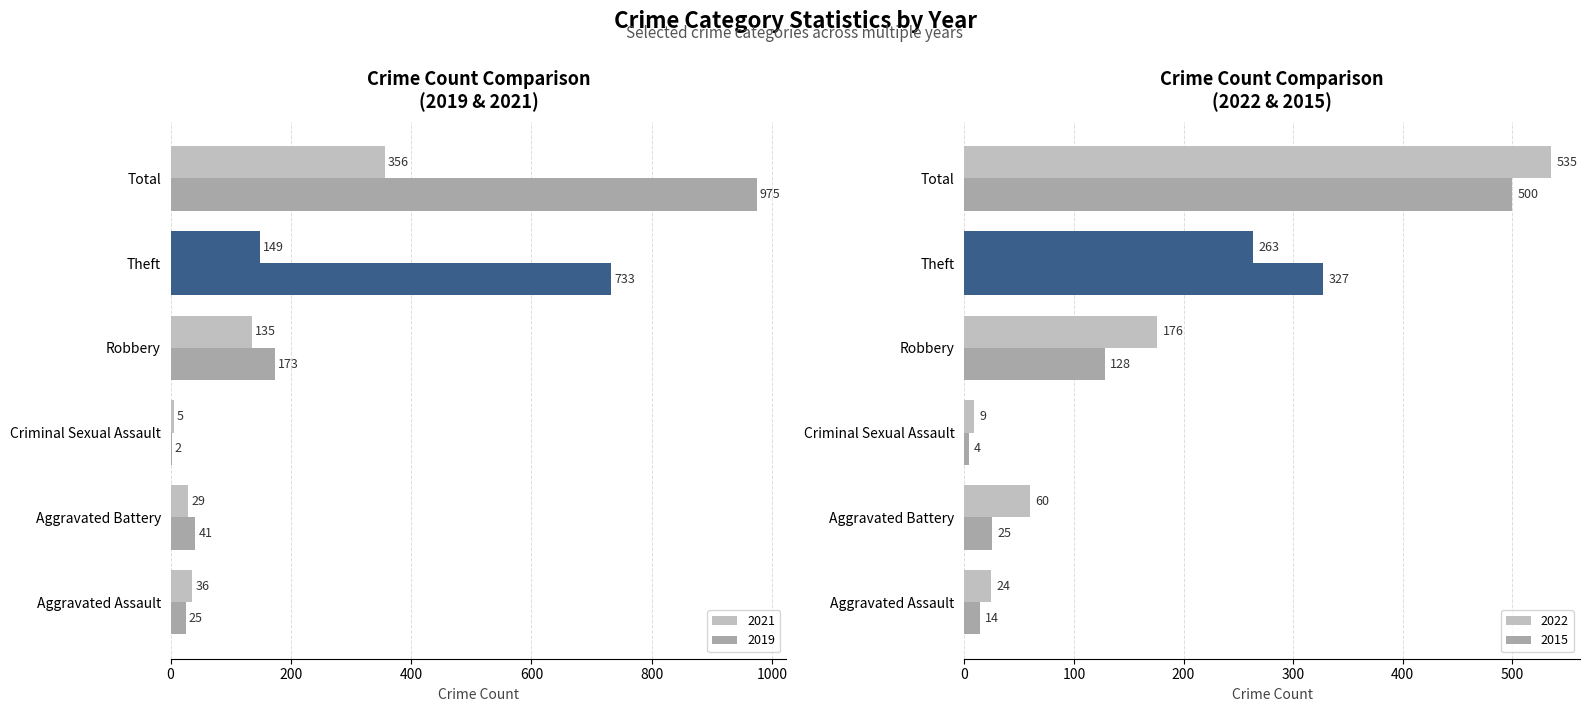

Which series has the largest range (max minus min)?

2019